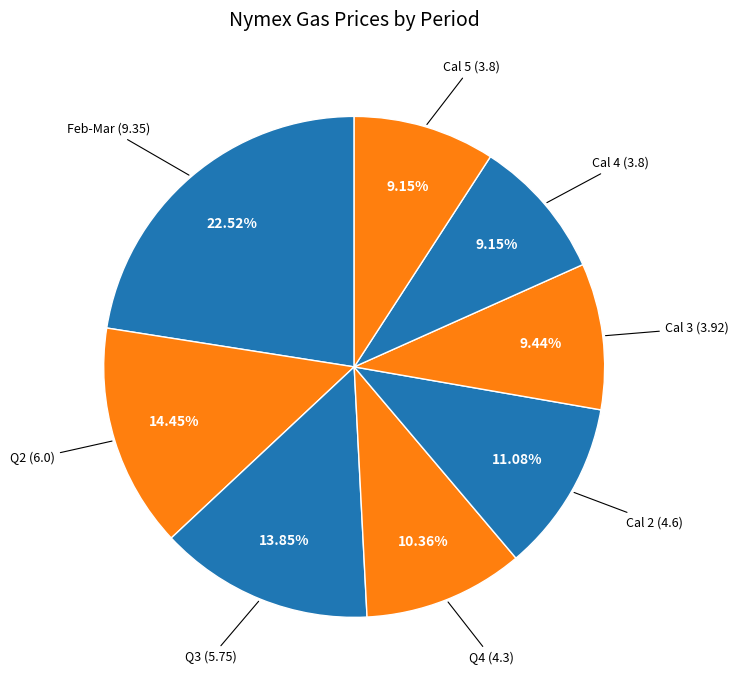

Is there a majority slice in this chart?

No